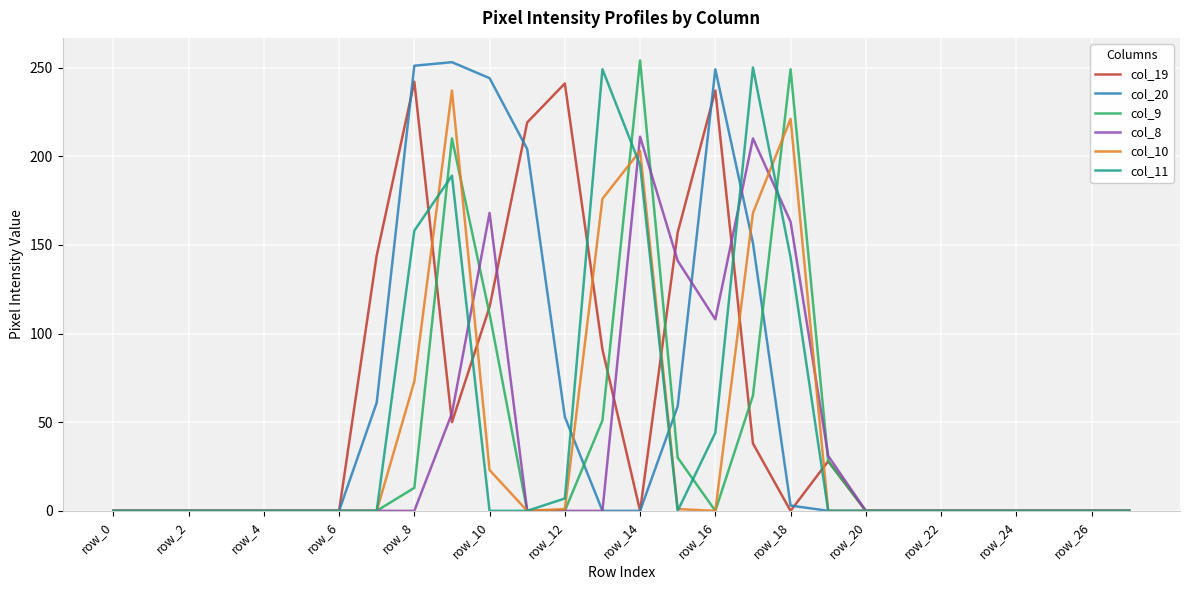

How many lines are shown in the chart?

6